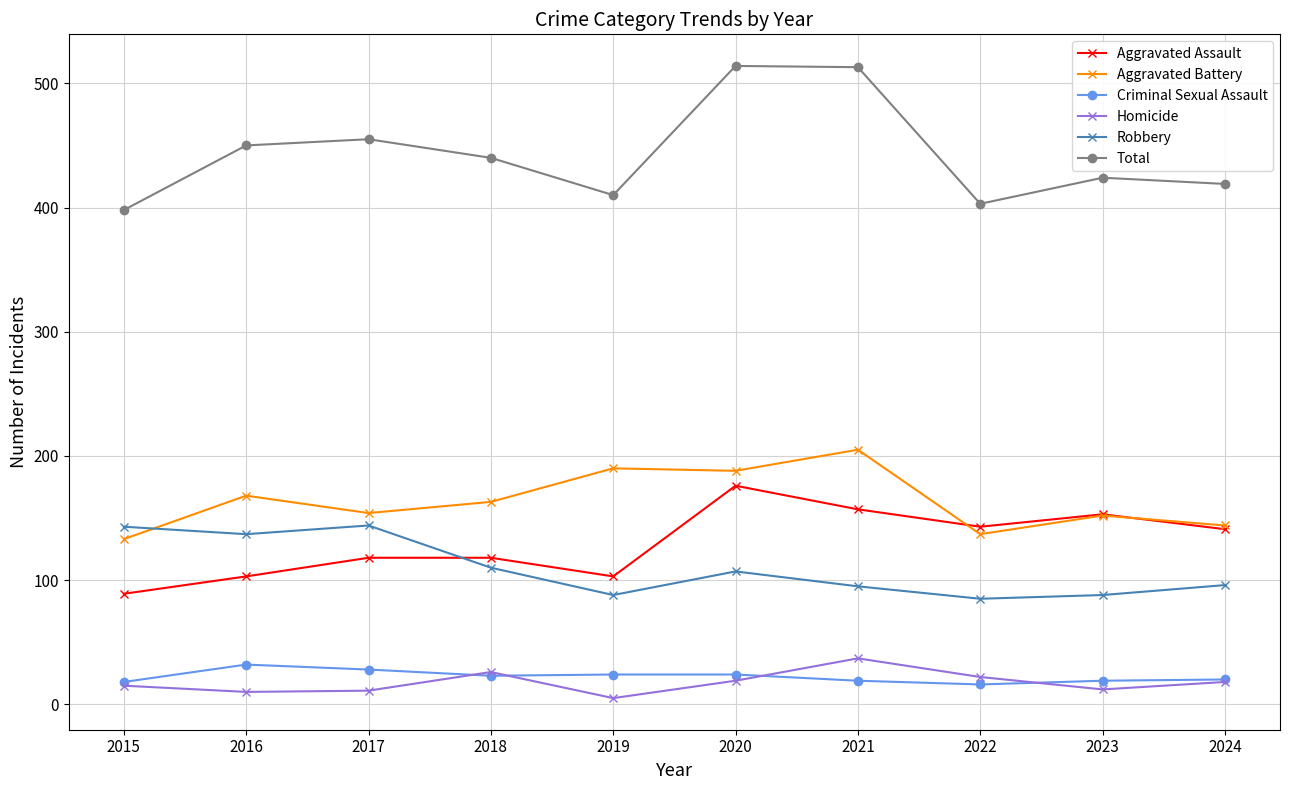

Does the chart display data point markers on the line(s)?

Yes